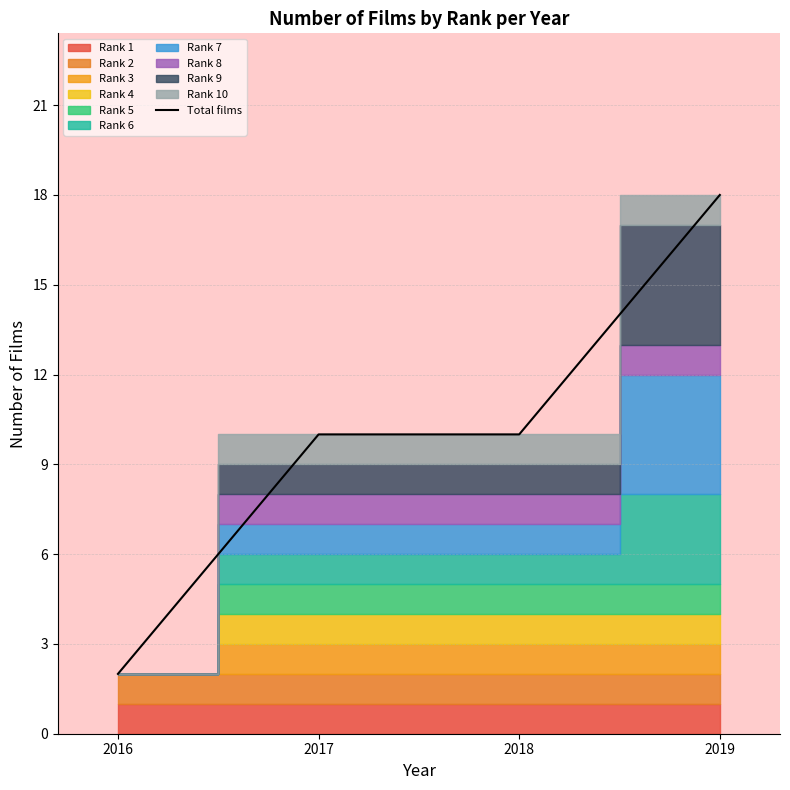

Reading right to left, what are all the values shown in this chart?

2019=18	2018=10	2017=10	2016=2